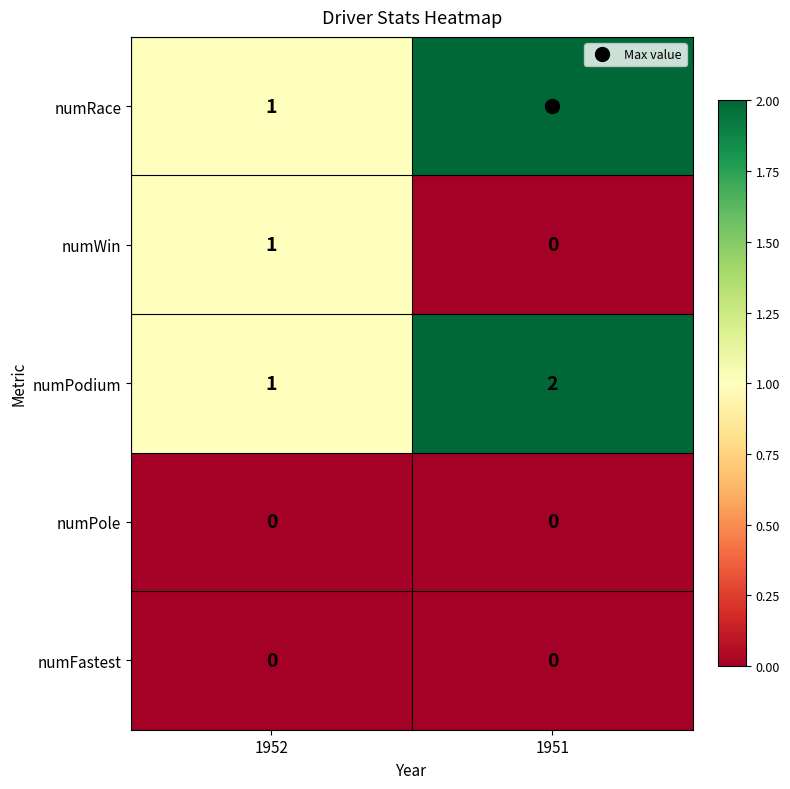

How many data points does each series have?

2